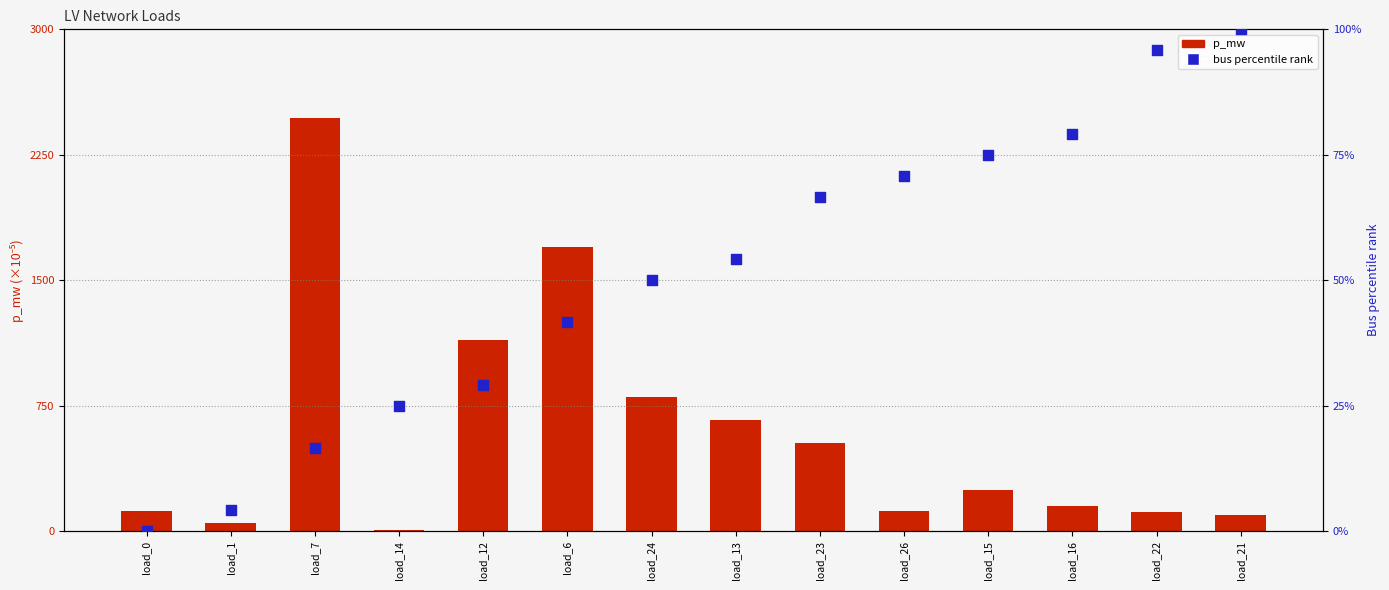

Which series contains the lowest Y value?

bus percentile rank